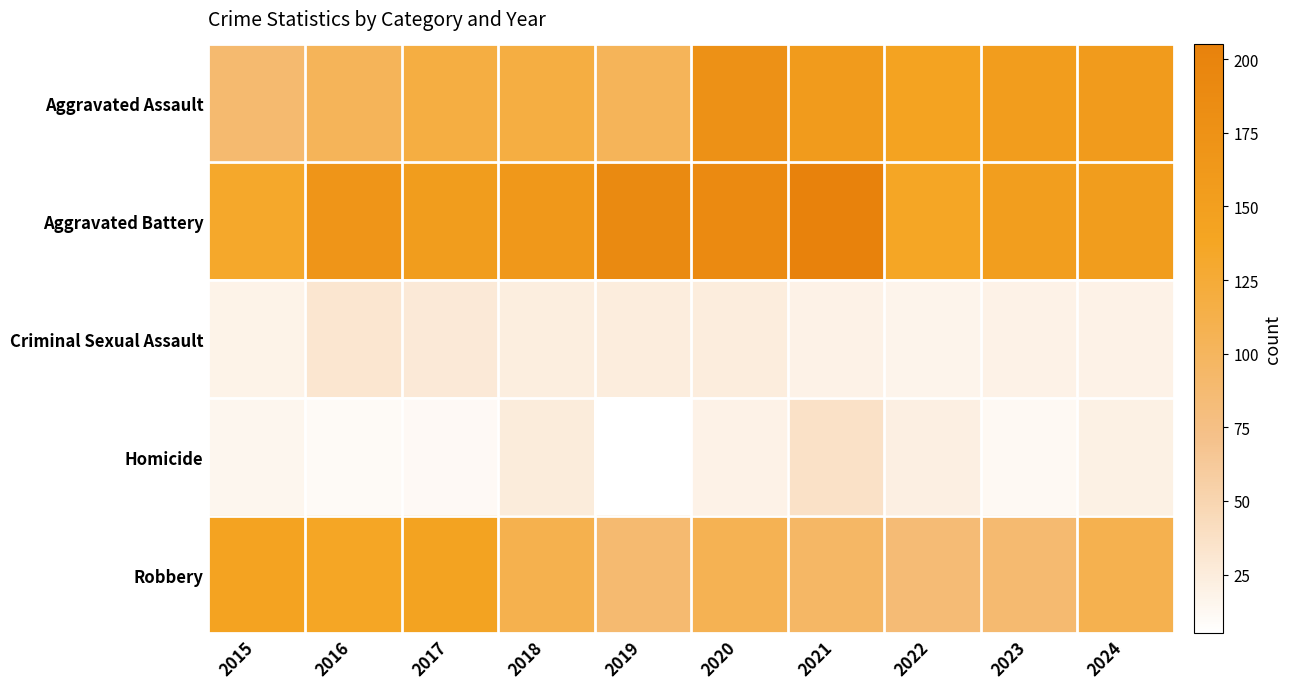

What is the maximum value shown in the chart?

205